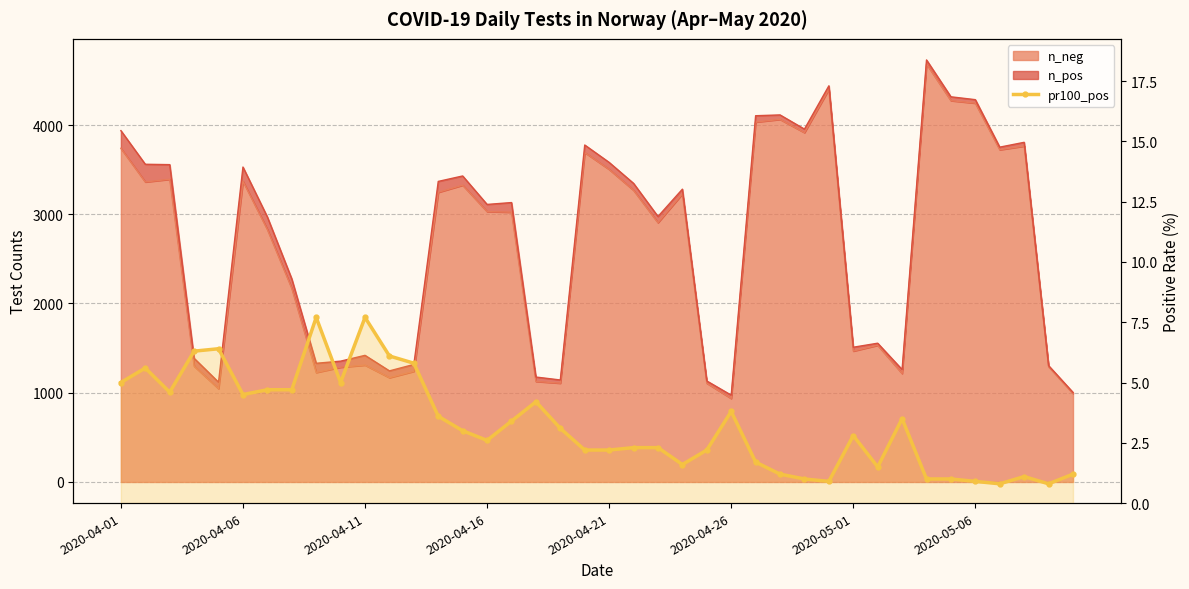

What is the sum of all values?

130.0